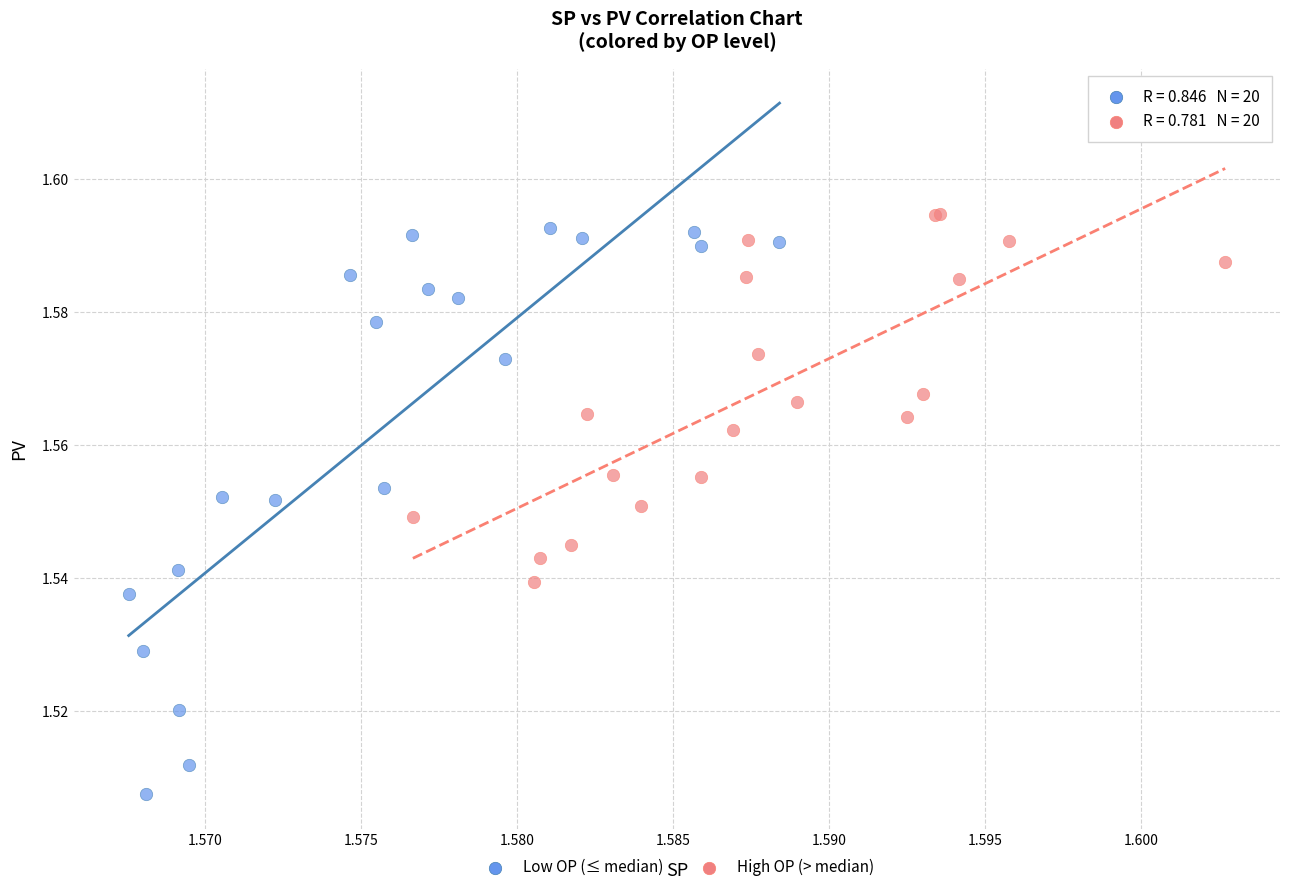

Which series reaches the maximum Y coordinate?

High OP (> median)